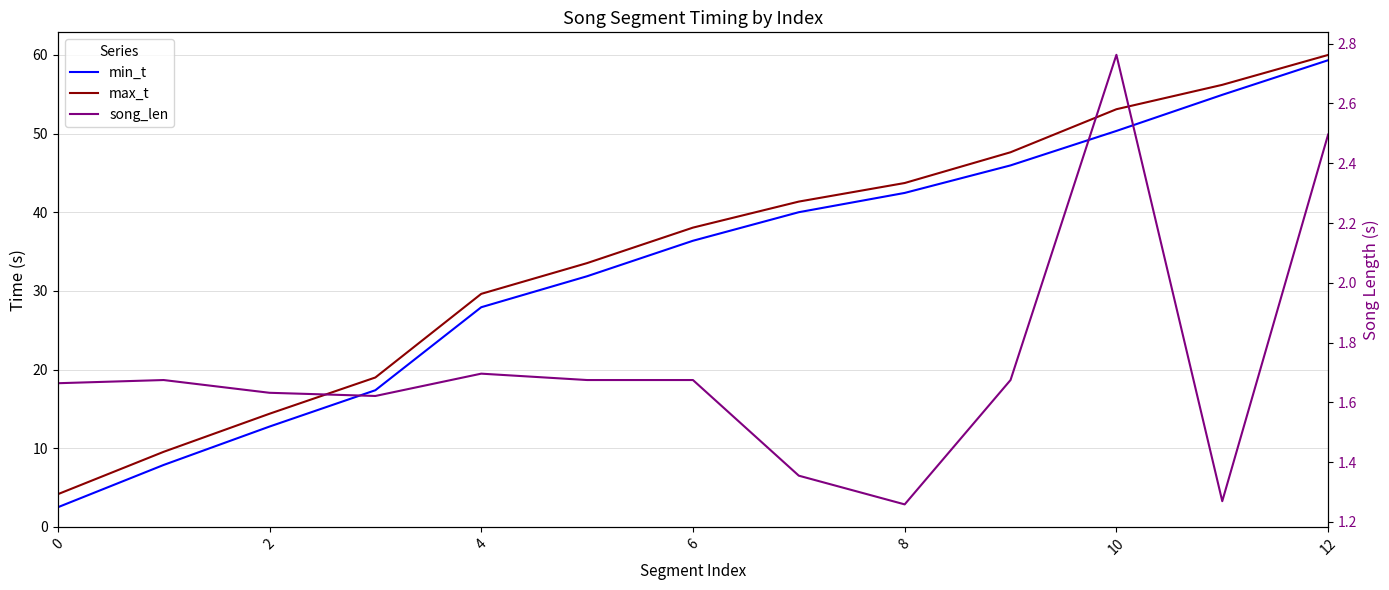

True or false: min_t and max_t intersect in this chart.

False